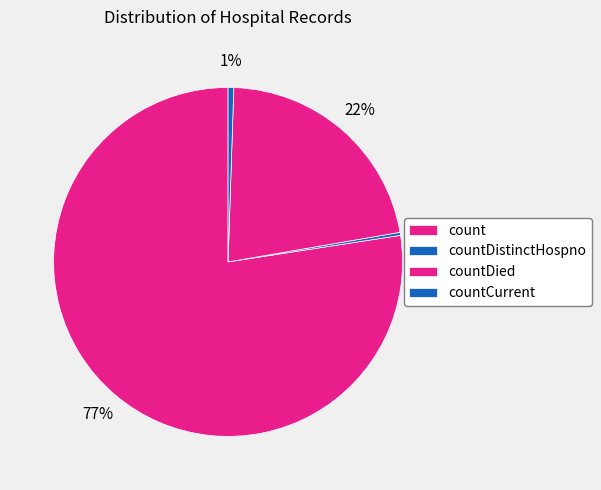

How much of the chart is everything except countDied?

78.2%